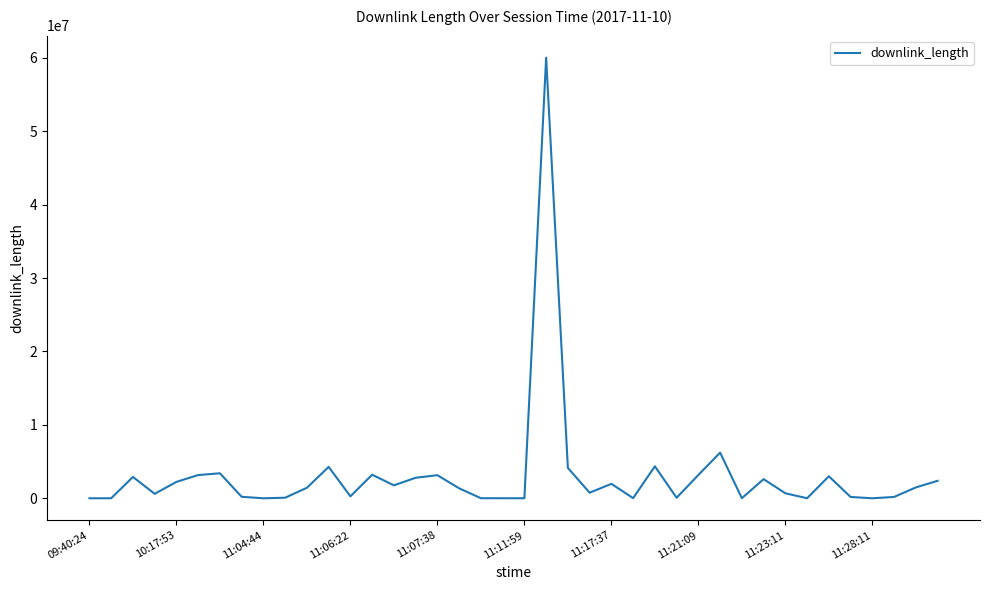

What is the greatest value displayed?

60008242